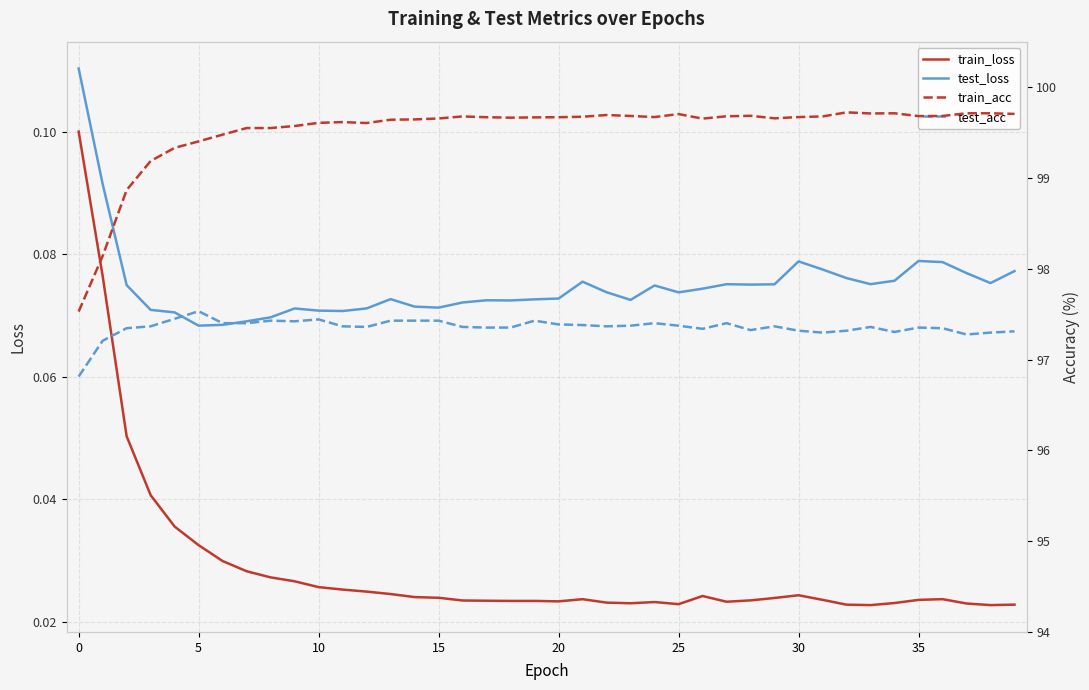

What are all the series names shown in the legend?

train_loss, test_loss, train_acc, test_acc